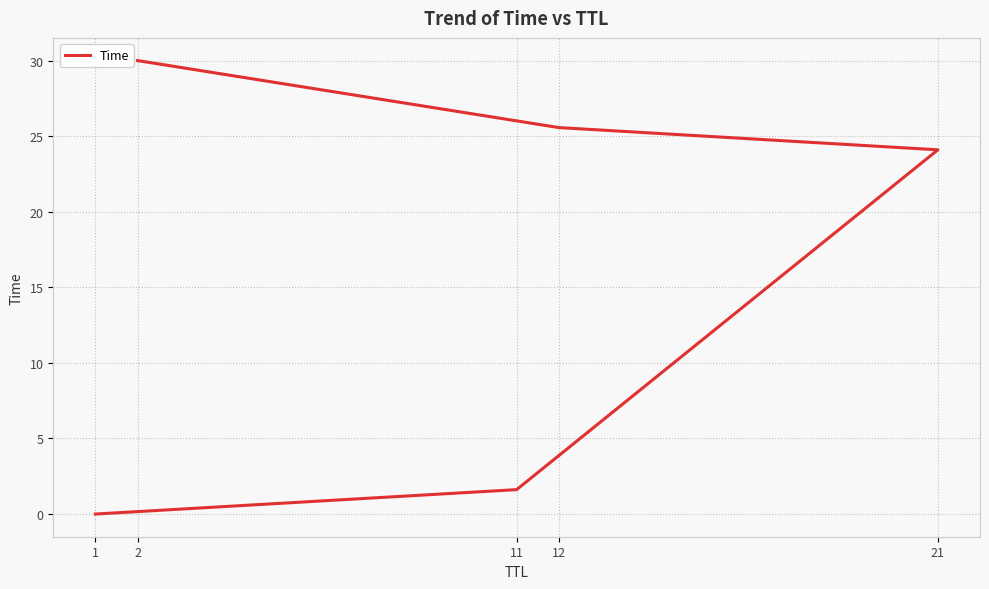

What position from the right is 11?

4